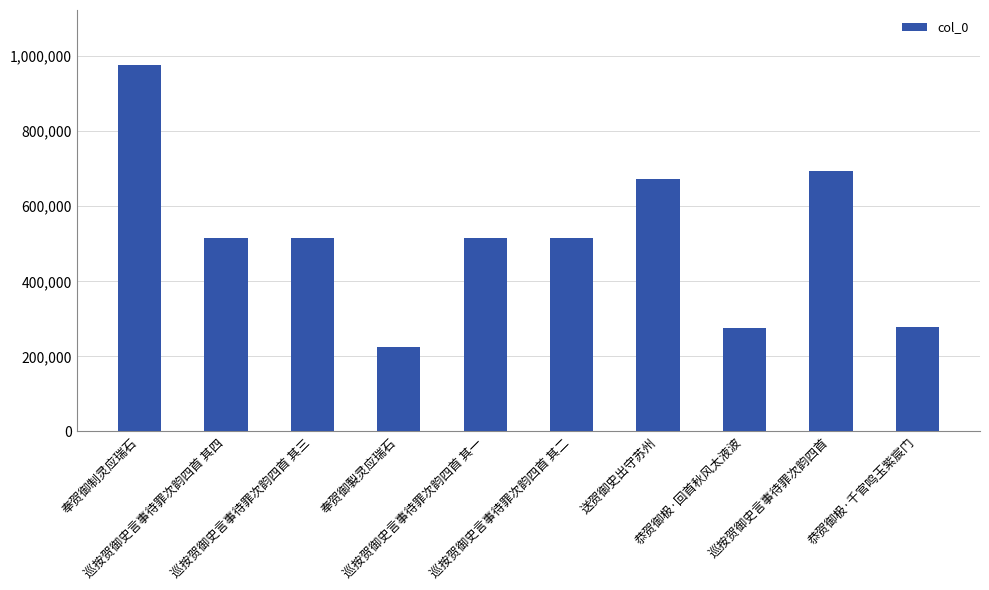

Which has a higher value, 巡按贺御史言事待罪次韵四首 or 送贺御史出守苏州?

巡按贺御史言事待罪次韵四首